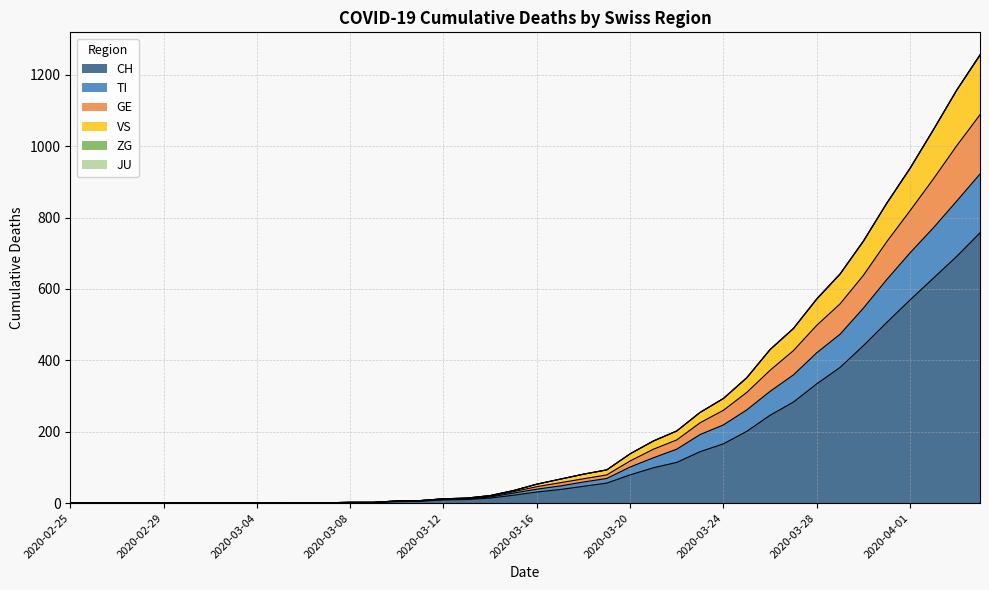

Which has a higher value, 2020-03-29 or 2020-03-05?

2020-03-29